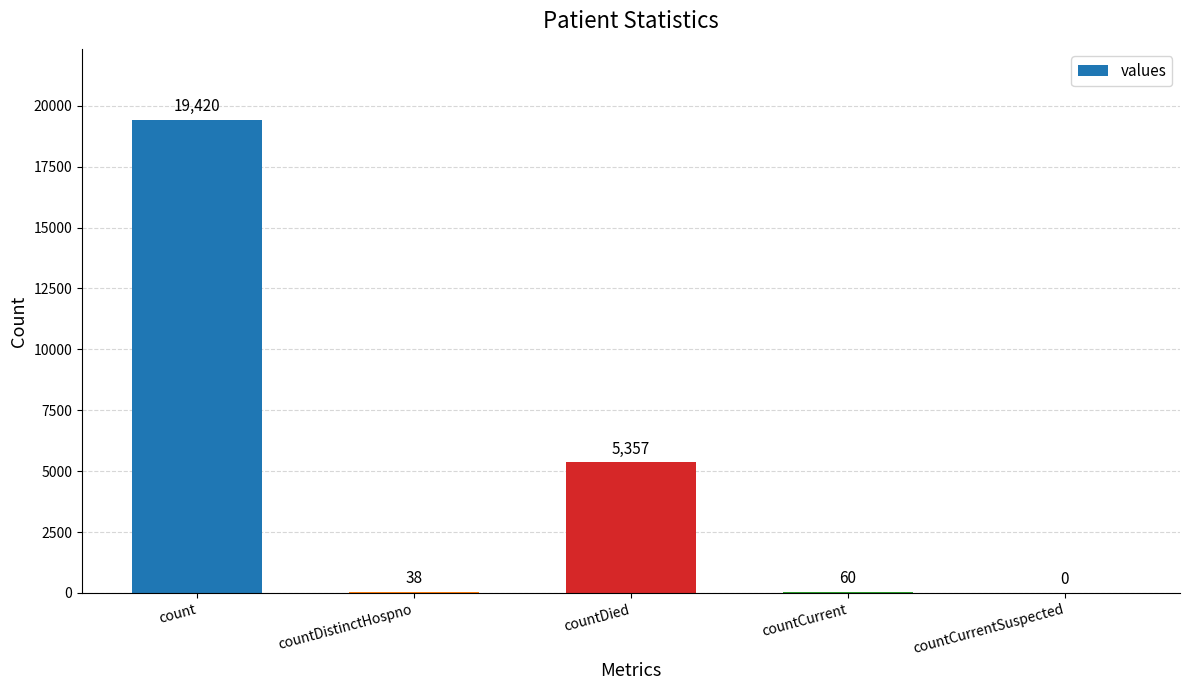

How many positive values are there?

4